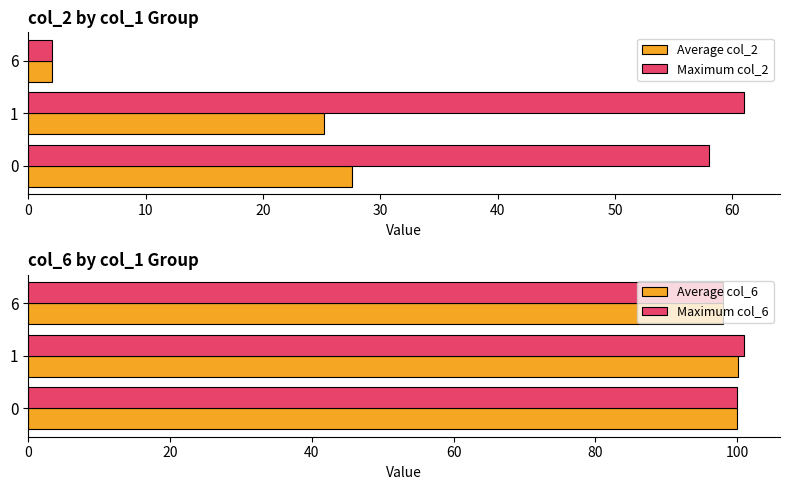

How many categories are shown in the chart?

3